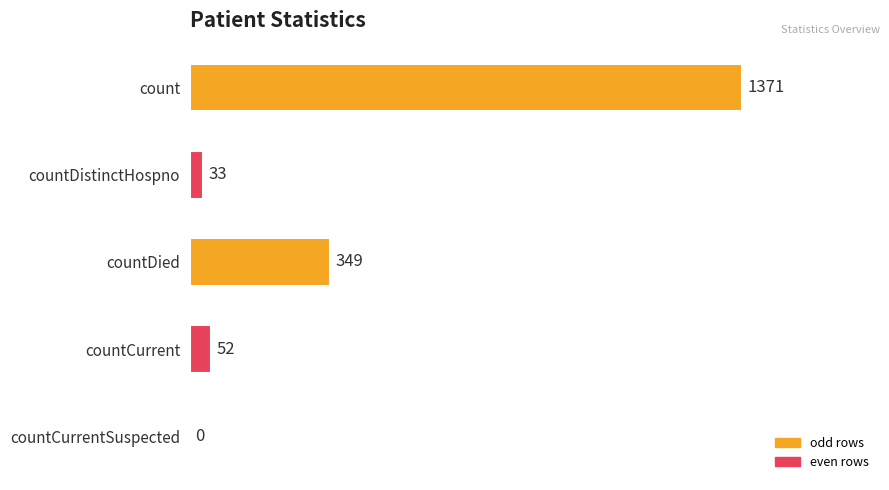

Are the bars horizontal?

Yes